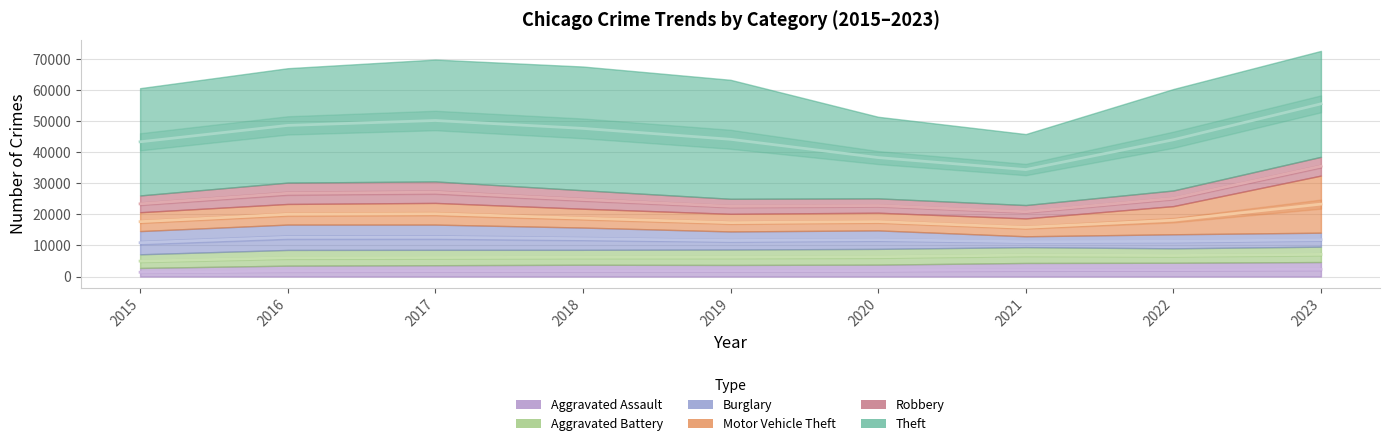

What is the minimum value for Motor Vehicle Theft?

5684